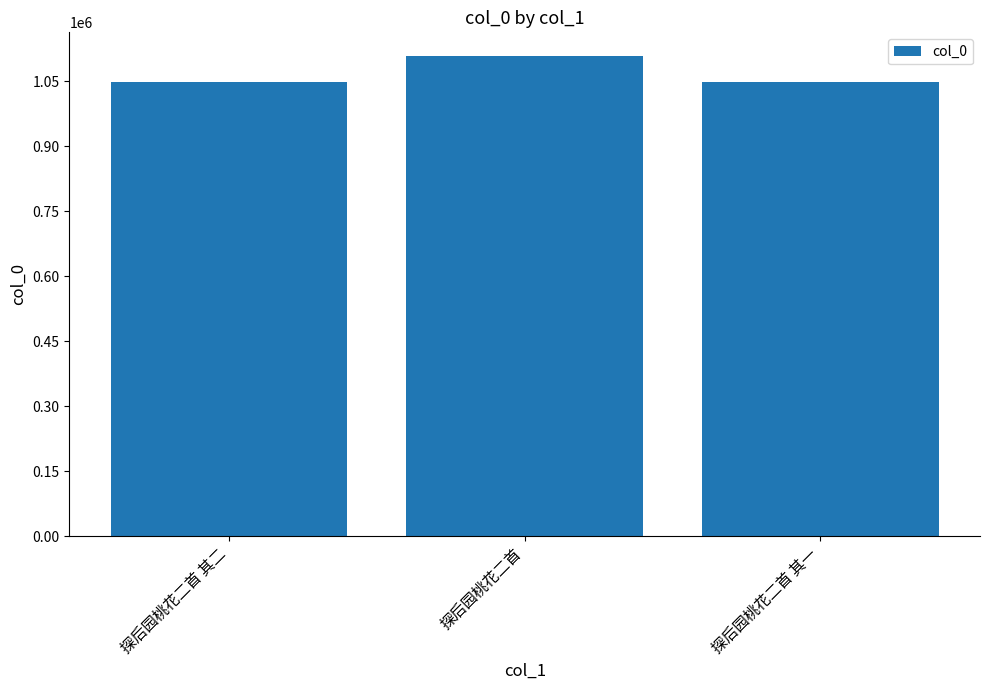

At which label is the value closest to 1078088?

探后园桃花二首 其二